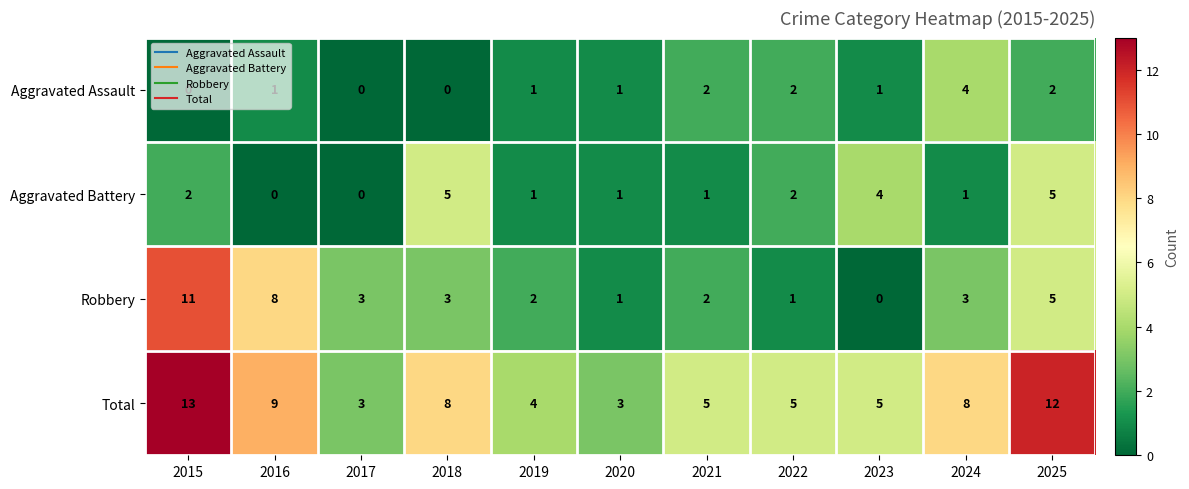

Which category has the highest value across all series?

2015